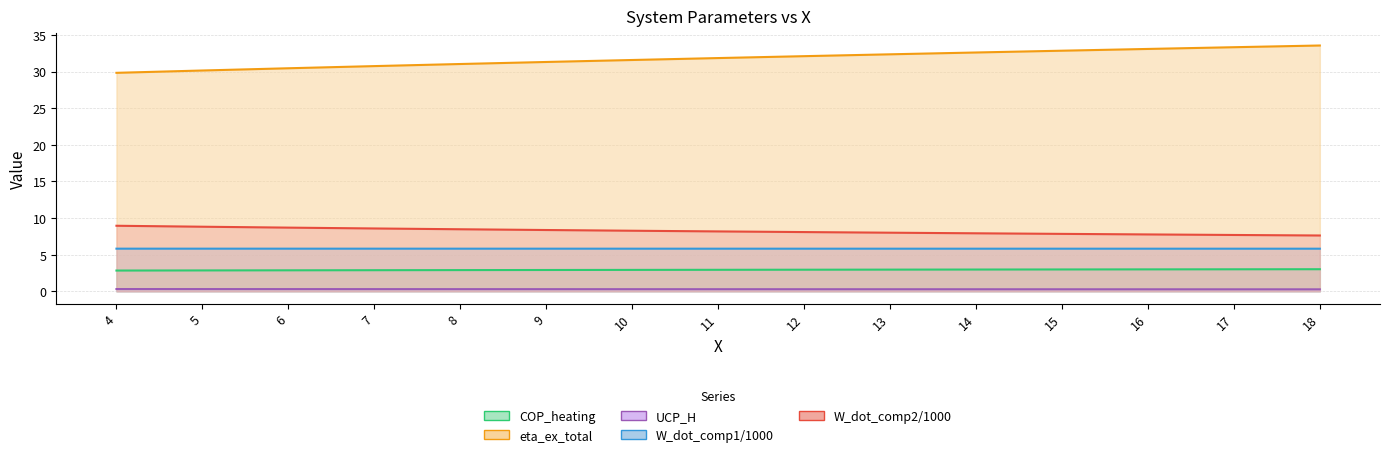

What is the sum of all W_dot_comp2/1000 values?

123.2